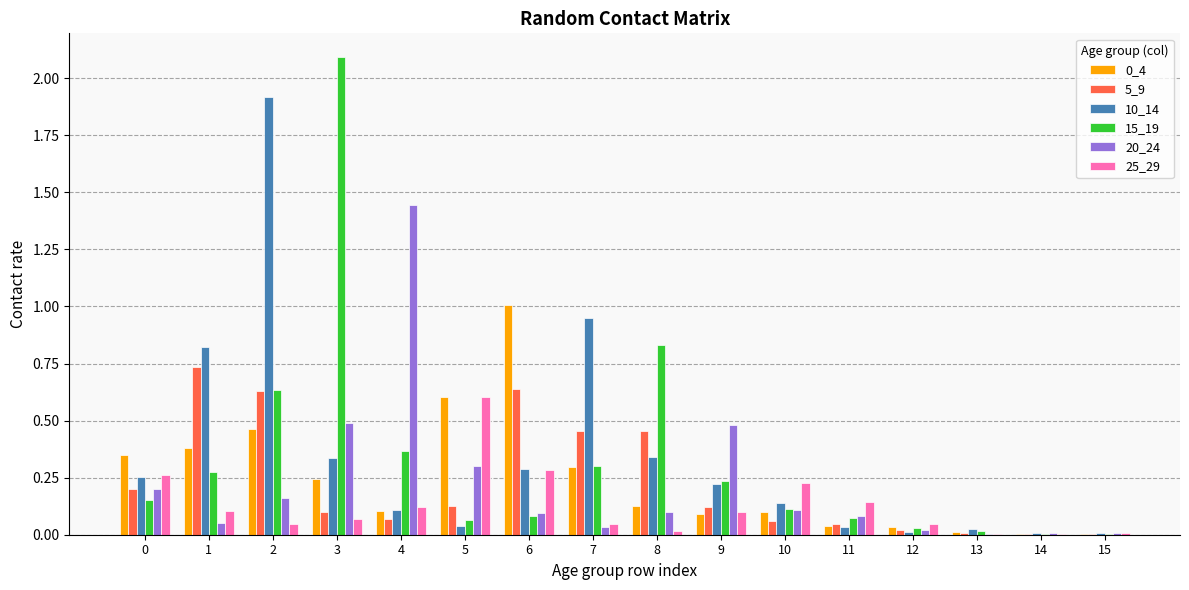

What is the maximum value shown in the chart?

2.1